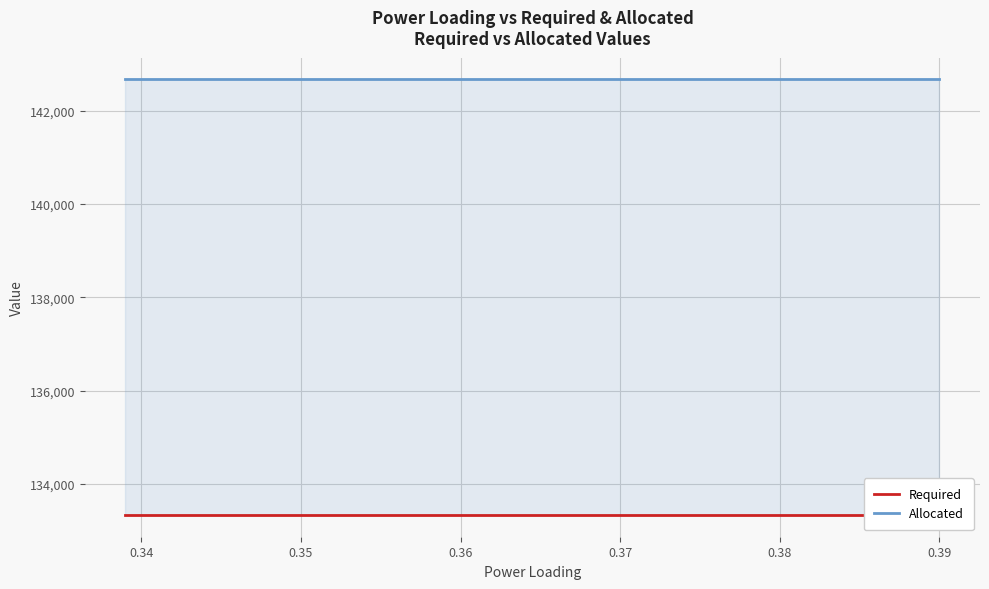

Reading left to right, what are all the values shown in this chart?

Required: 133333.0	133333.0	133333.0	133333.0	133333.0	133333.0	133333.0	133333.0	133333.0	133333.0	133333.0	133333.0	133333.0	133333.0	133333.0	133333.0	133333.0	133333.0	133333.0	133333.0	133333.0	133333.0	133333.0	133333.0	133333.0	133333.0	133333.0	133333.0	133333.0	133333.0	133333.0	133333.0	133333.0	133333.0	133333.0	133333.0	133333.0	133333.0	133333.0	133333.0
Allocated: 142666.3	142666.3	142666.3	142666.3	142666.3	142666.3	142666.3	142666.3	142666.3	142666.3	142666.3	142666.3	142666.3	142666.3	142666.3	142666.3	142666.3	142666.3	142666.3	142666.3	142666.3	142666.3	142666.3	142666.3	142666.3	142666.3	142666.3	142666.3	142666.3	142666.3	142666.3	142666.3	142666.3	142666.3	142666.3	142666.3	142666.3	142666.3	142666.3	142666.3